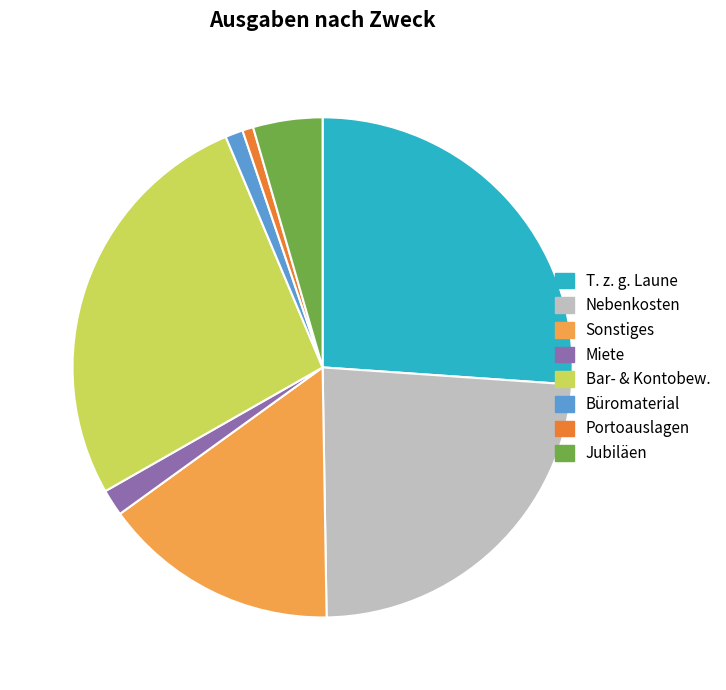

The T. z. g. Laune slice represents 39% of the pie. True or false?

False